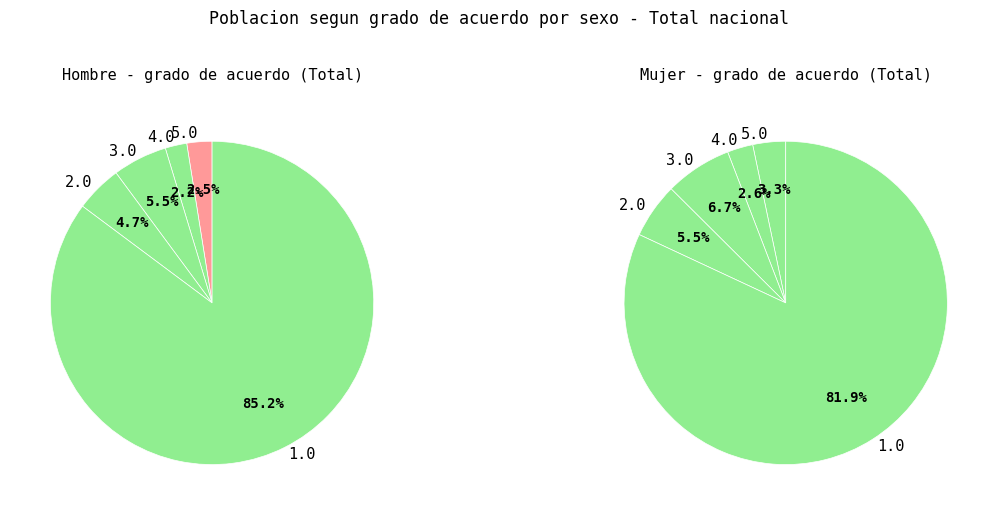

To the nearest percent, what portion does 5.0 represent?

3%